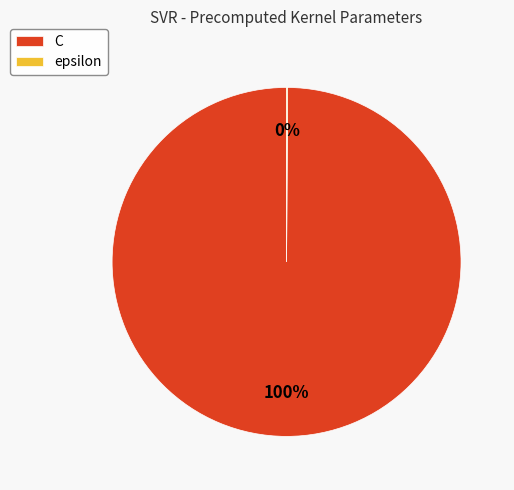

To the nearest percent, what portion does C represent?

100%